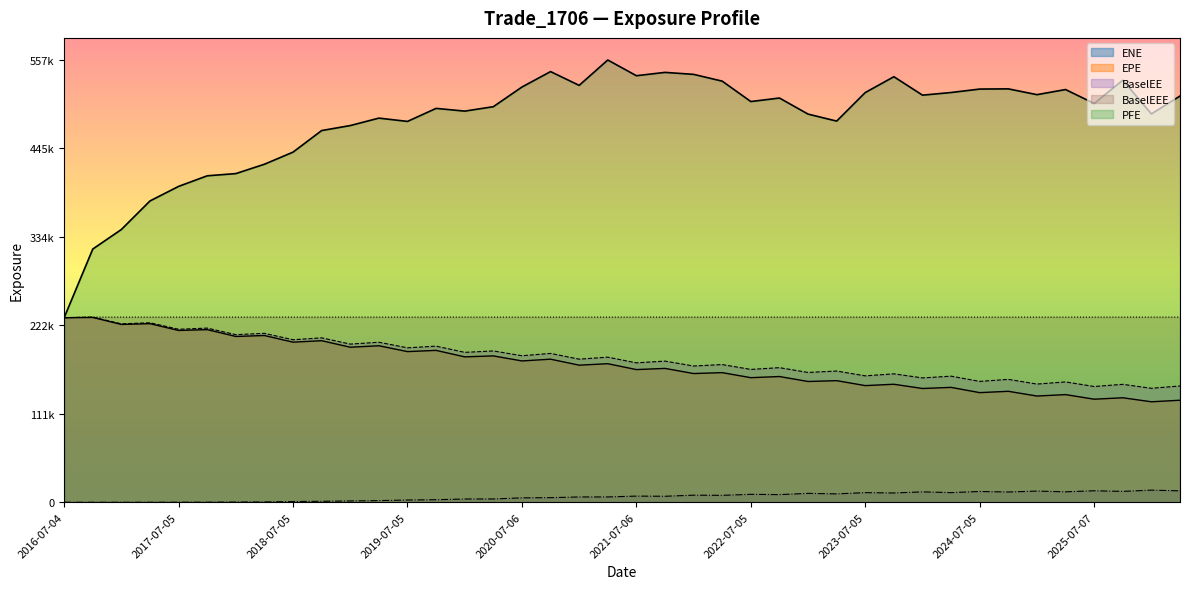

Which series has the widest spread of values?

PFE